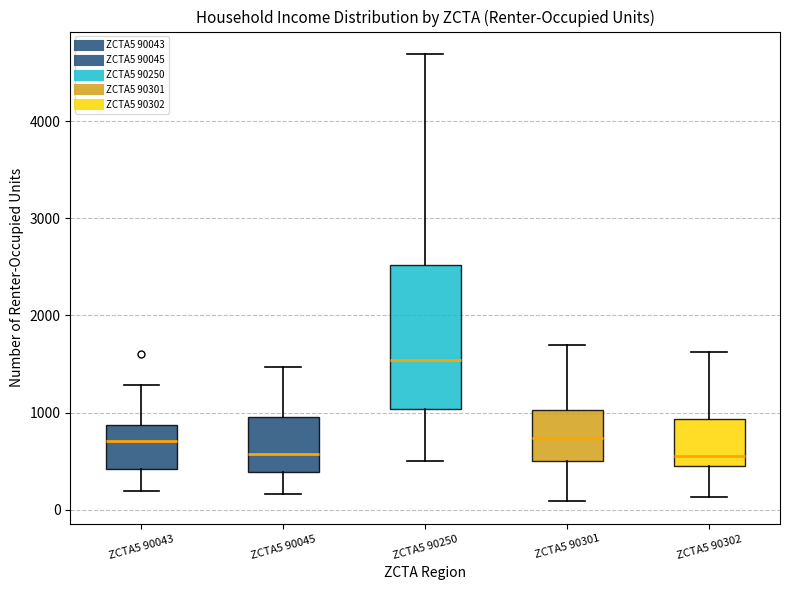

Reading left to right, read every box against the y-axis: the position of its median line, the range the box covers, and the ends of its whiskers. The values are not printed on the chart, so give them approximately, as read against the axis.

ZCTA5 90043: median 700, box 400 to 900, whiskers 200 to 1300
ZCTA5 90045: median 600, box 400 to 900, whiskers 200 to 1500
ZCTA5 90250: median 1500, box 1000 to 2500, whiskers 500 to 4700
ZCTA5 90301: median 700, box 500 to 1000, whiskers 100 to 1700
ZCTA5 90302: median 500, box 400 to 900, whiskers 100 to 1600